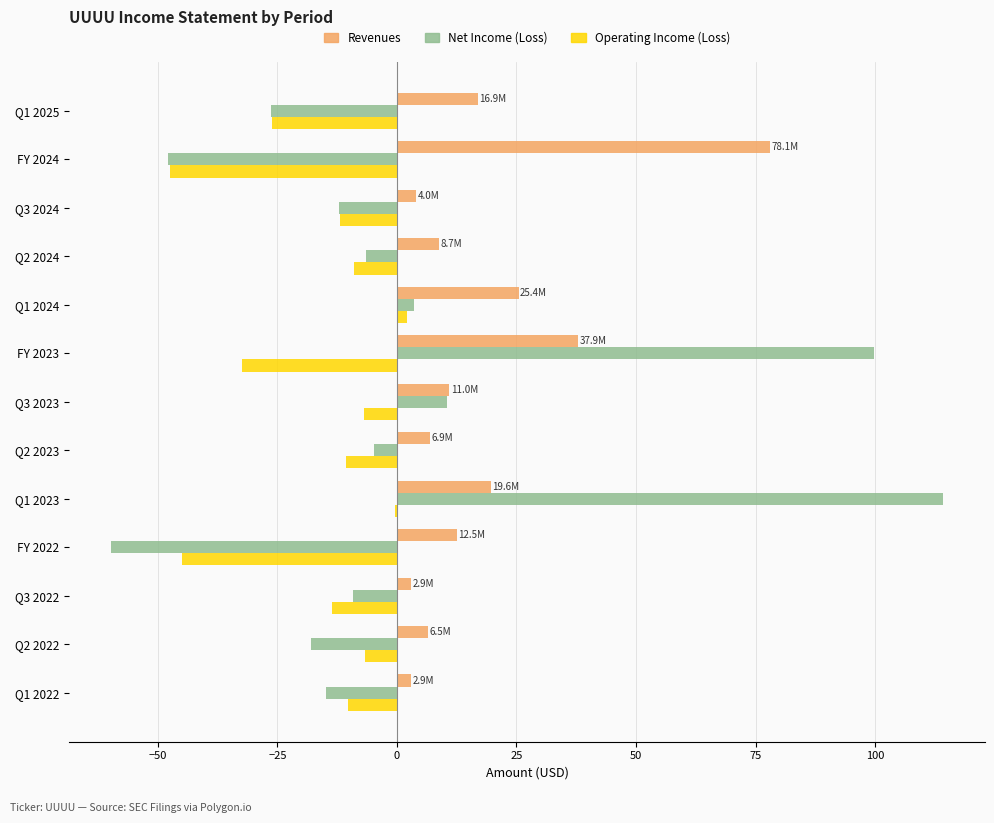

Between Q1 2024 and FY 2023, which series saw the biggest shift?

Net Income (Loss)